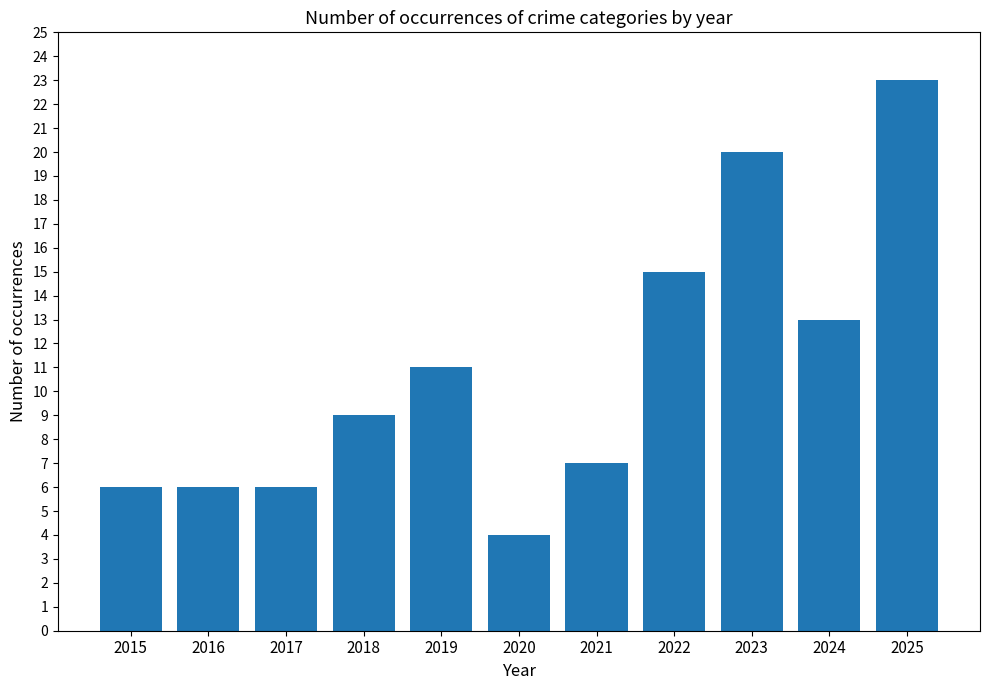

What is the change in value from 2020 to 2025?

+19